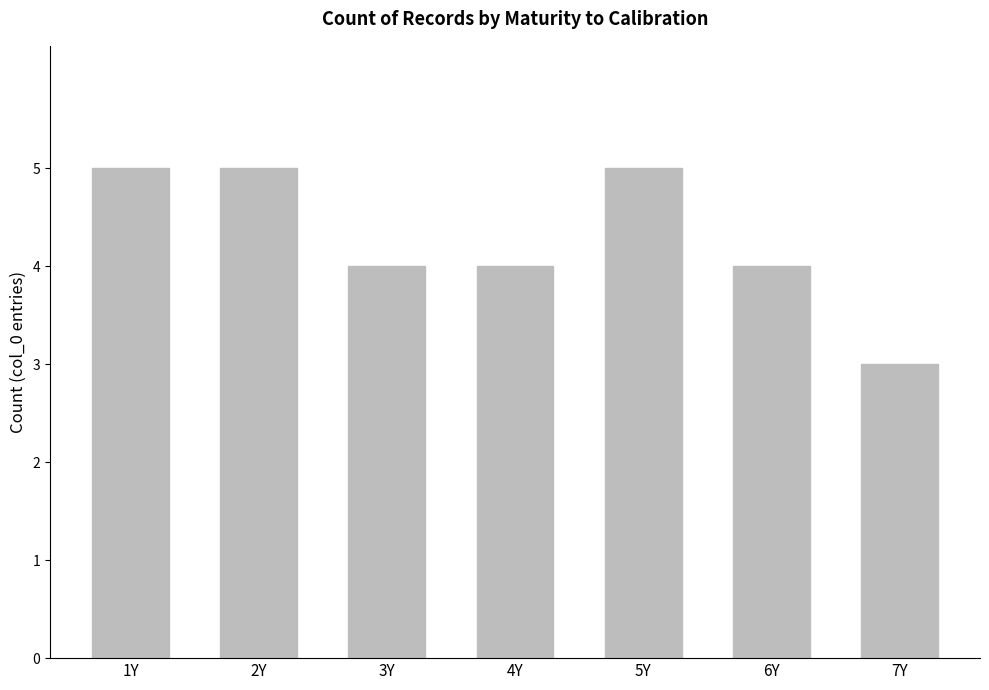

What position from the right is 1Y?

7